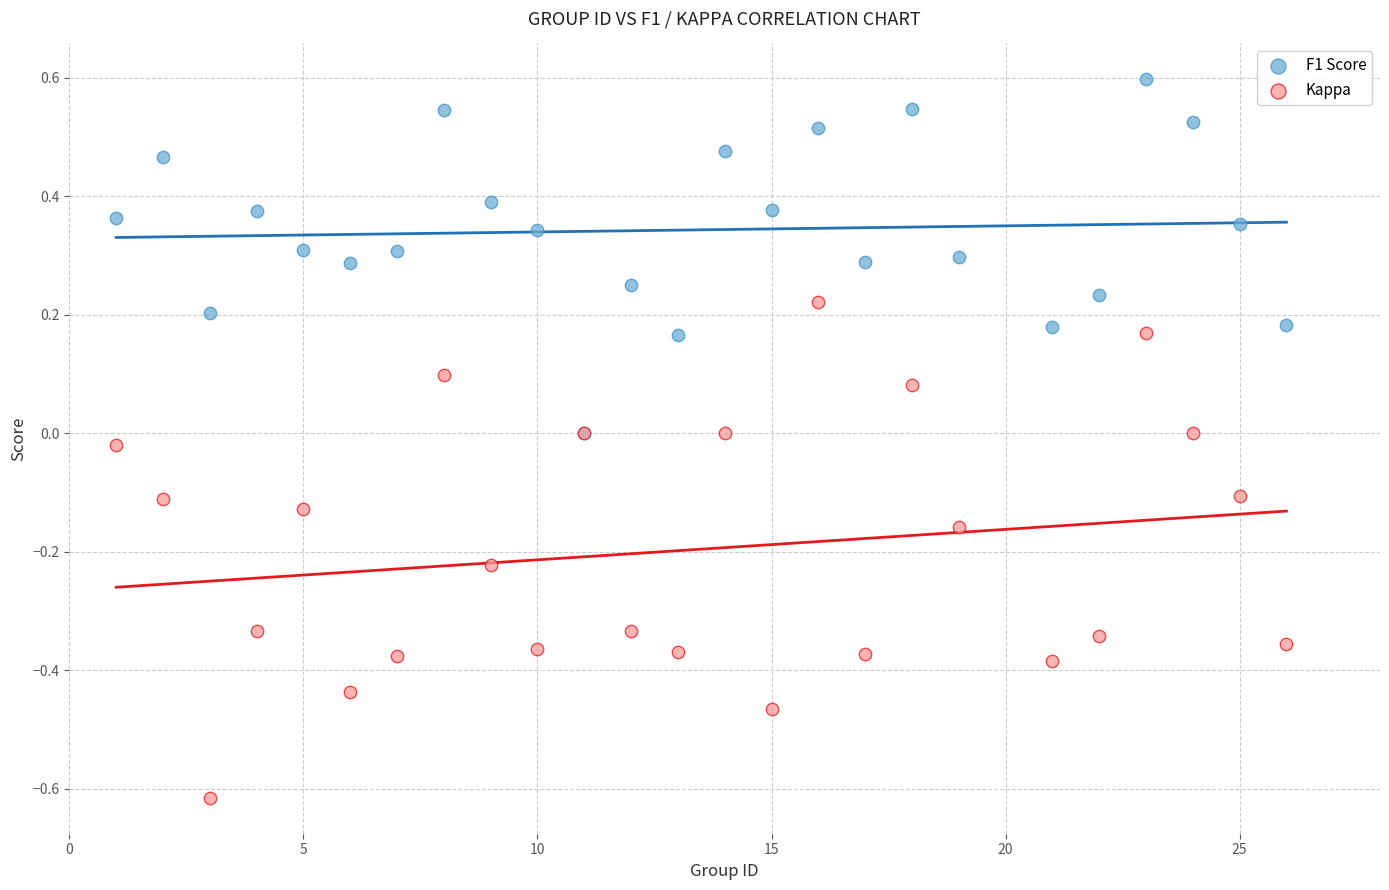

What are all the series names shown in the legend?

F1 Score, Kappa